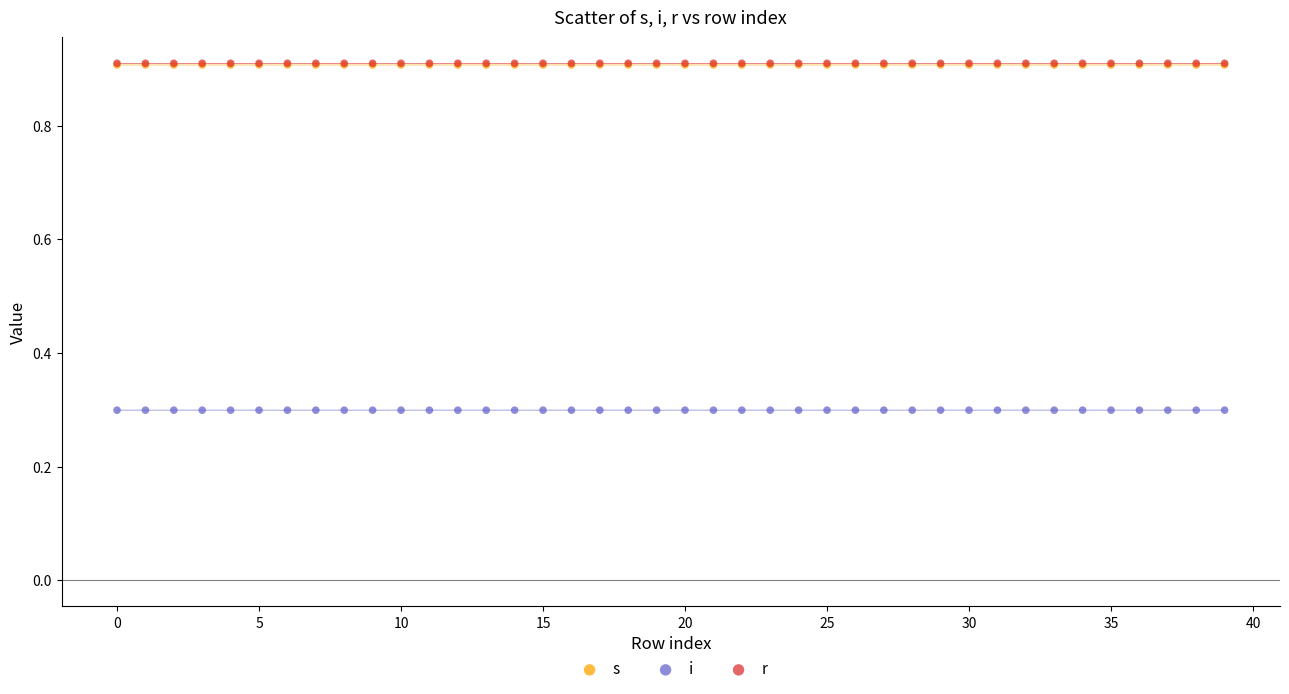

What are all the series names shown in the legend?

s, i, r